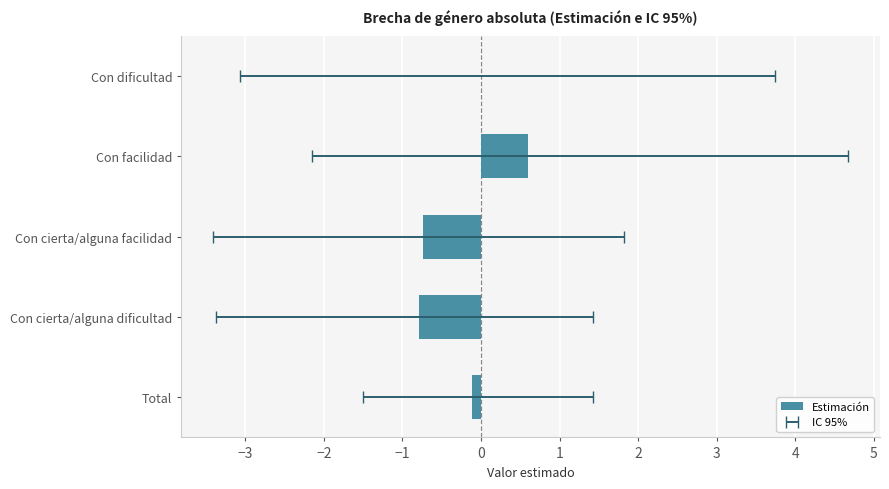

What is the value of the 2nd bar from the left?

-0.8